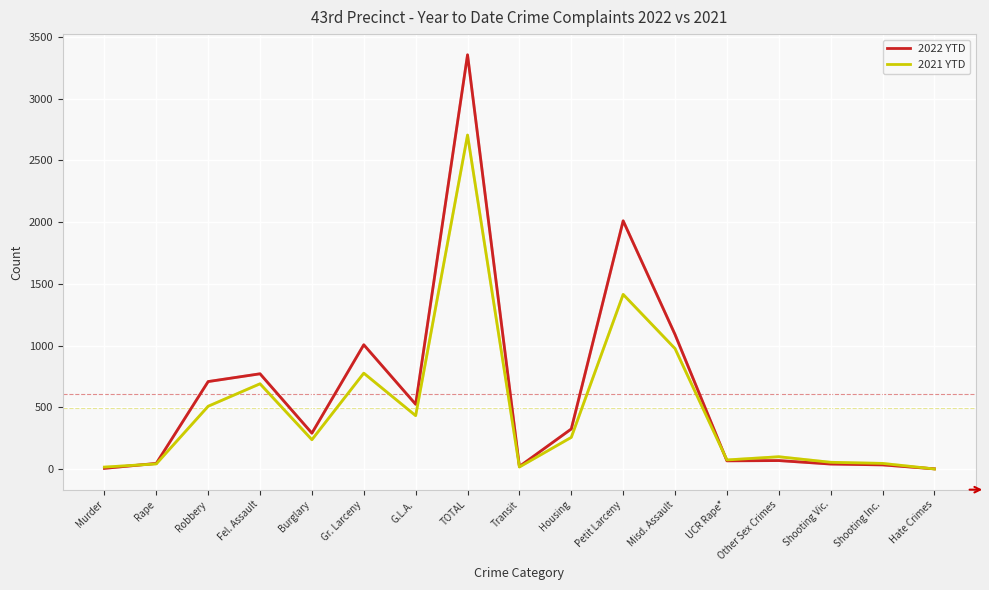

What is the difference between the 2021 YTD values at Murder and G.L.A.?

417